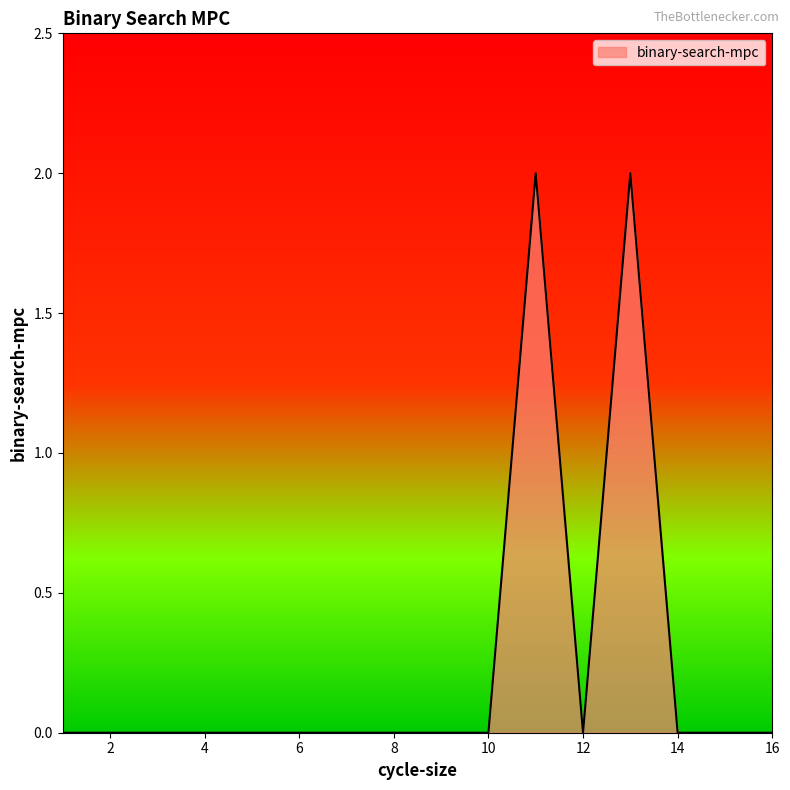

How many lines are shown in the chart?

1